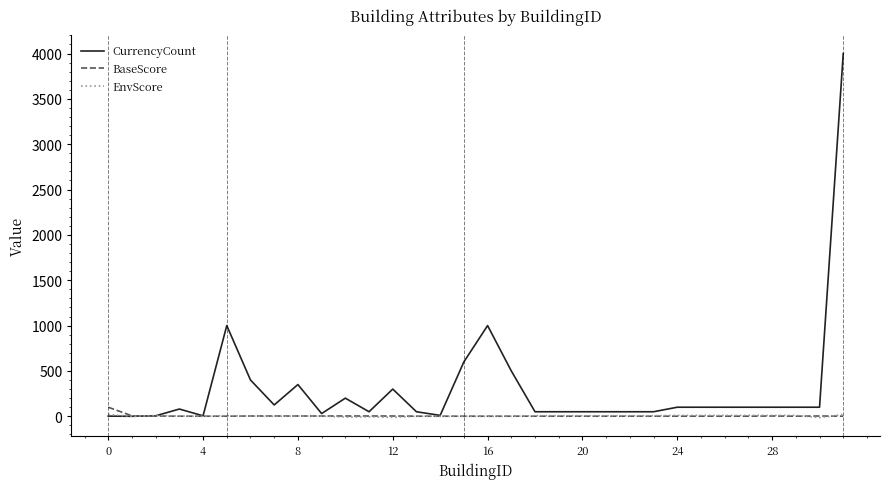

What is the sum of all EnvScore values?

119